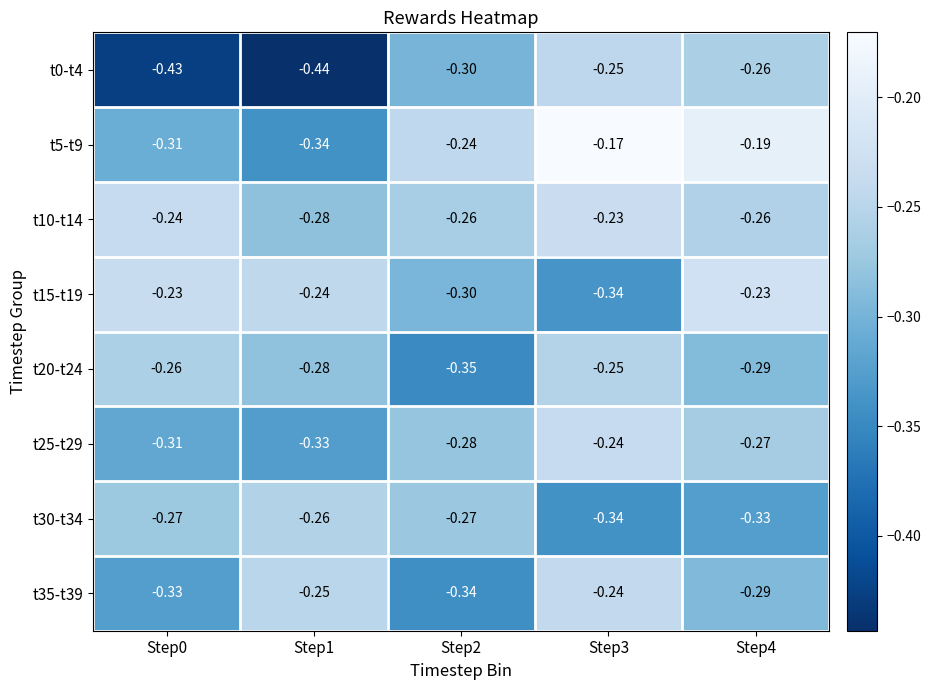

Is the value of t30-t34 at Step3 greater than the value of t10-t14 at Step2?

No